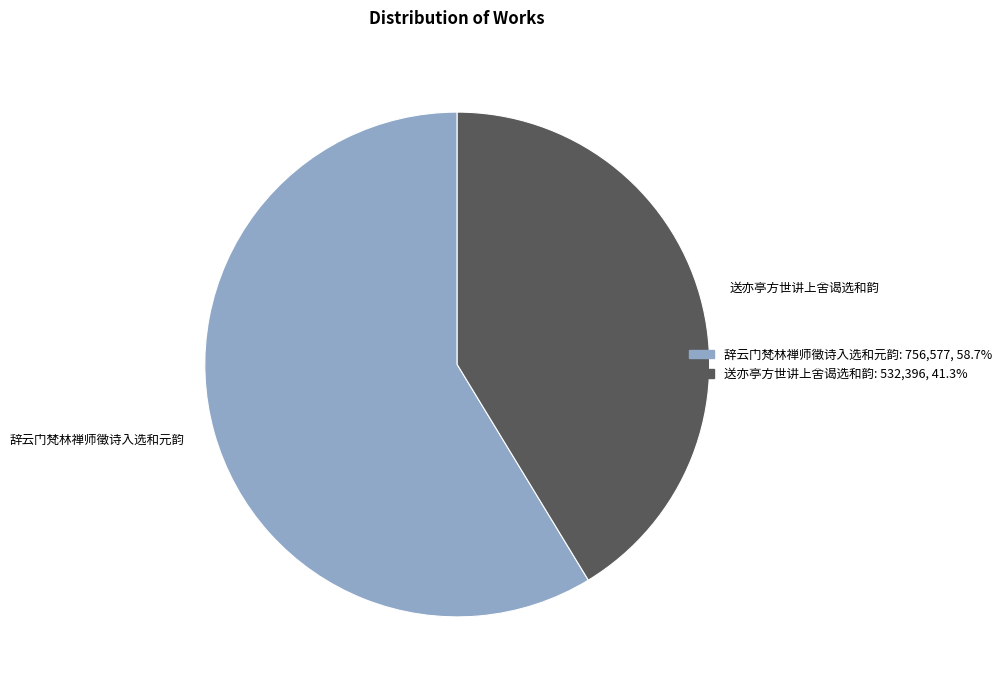

What is the smallest slice in the pie chart?

送亦亭方世讲上舍谒选和韵